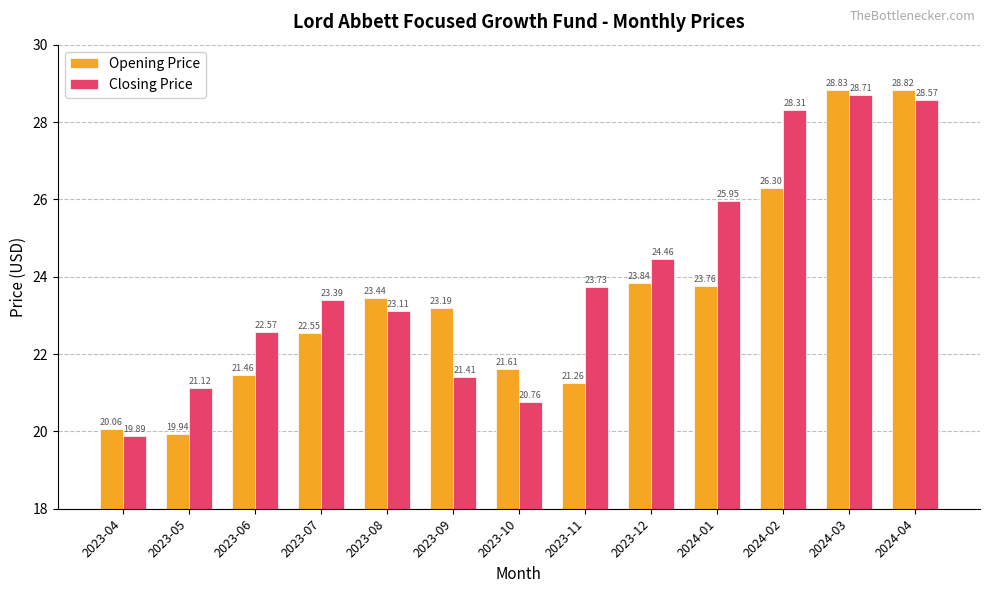

At which category is the sum across all series the highest?

2024-03